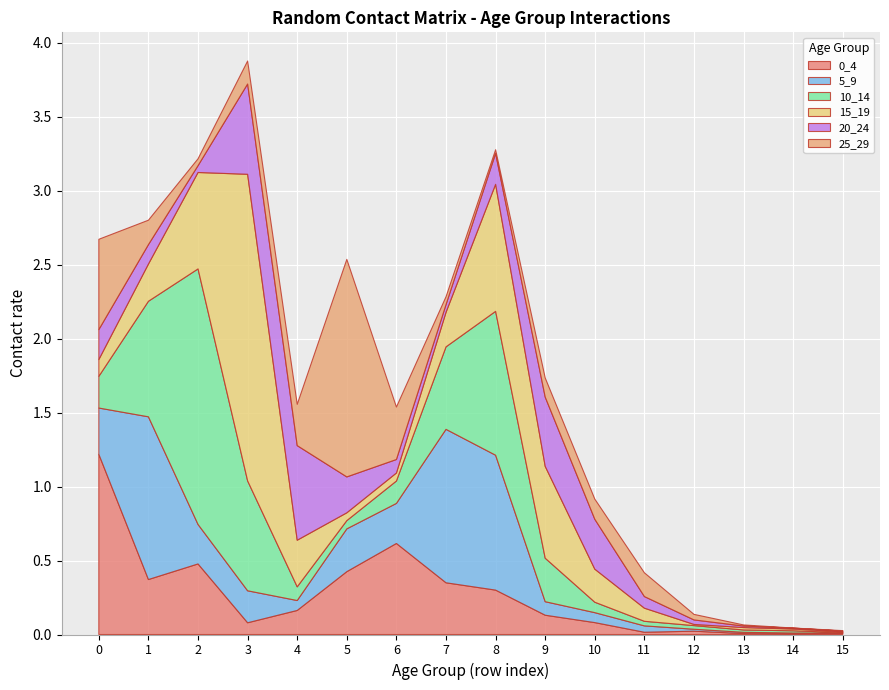

Reading left to right, extract all data points from this chart.

0_4: 0=1.2	1=0.4	2=0.5	3=0.1	4=0.2	5=0.4	6=0.6	7=0.3	8=0.3	9=0.1	10=0.1	11=0.0	12=0.0	13=0.0	14=0.0	15=0.0
5_9: 0=0.3	1=1.1	2=0.3	3=0.2	4=0.1	5=0.3	6=0.3	7=1.0	8=0.9	9=0.1	10=0.1	11=0.0	12=0.0	13=0.0	14=0.0	15=0.0
10_14: 0=0.2	1=0.8	2=1.7	3=0.7	4=0.1	5=0.1	6=0.2	7=0.6	8=1.0	9=0.3	10=0.1	11=0.0	12=0.0	13=0.0	14=0.0	15=0.0
15_19: 0=0.1	1=0.3	2=0.7	3=2.1	4=0.3	5=0.1	6=0.1	7=0.2	8=0.9	9=0.6	10=0.2	11=0.1	12=0.0	13=0.0	14=0.0	15=0.0
20_24: 0=0.2	1=0.1	2=0.0	3=0.6	4=0.6	5=0.2	6=0.1	7=0.1	8=0.2	9=0.5	10=0.3	11=0.1	12=0.0	13=0.0	14=0.0	15=0.0
25_29: 0=0.6	1=0.2	2=0.0	3=0.2	4=0.3	5=1.5	6=0.4	7=0.1	8=0.0	9=0.1	10=0.1	11=0.2	12=0.0	13=0.0	14=0.0	15=0.0